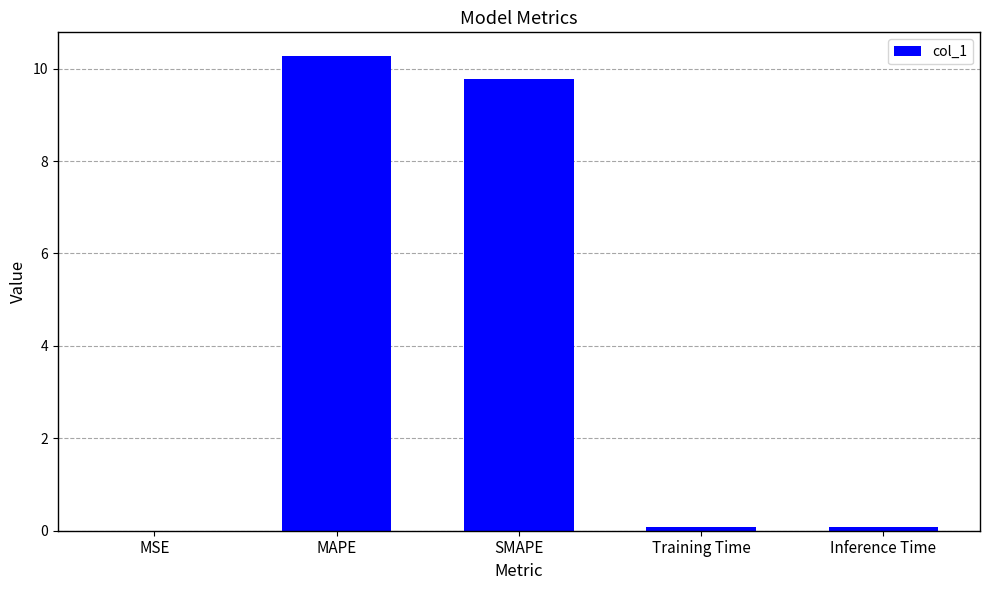

Does the chart contain stacked bars?

No